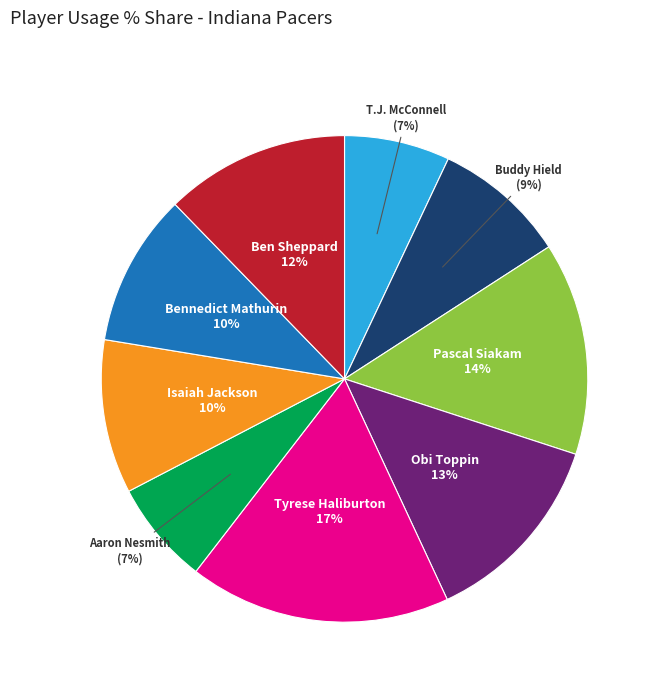

The Tyrese Haliburton slice represents 10% of the pie. True or false?

False